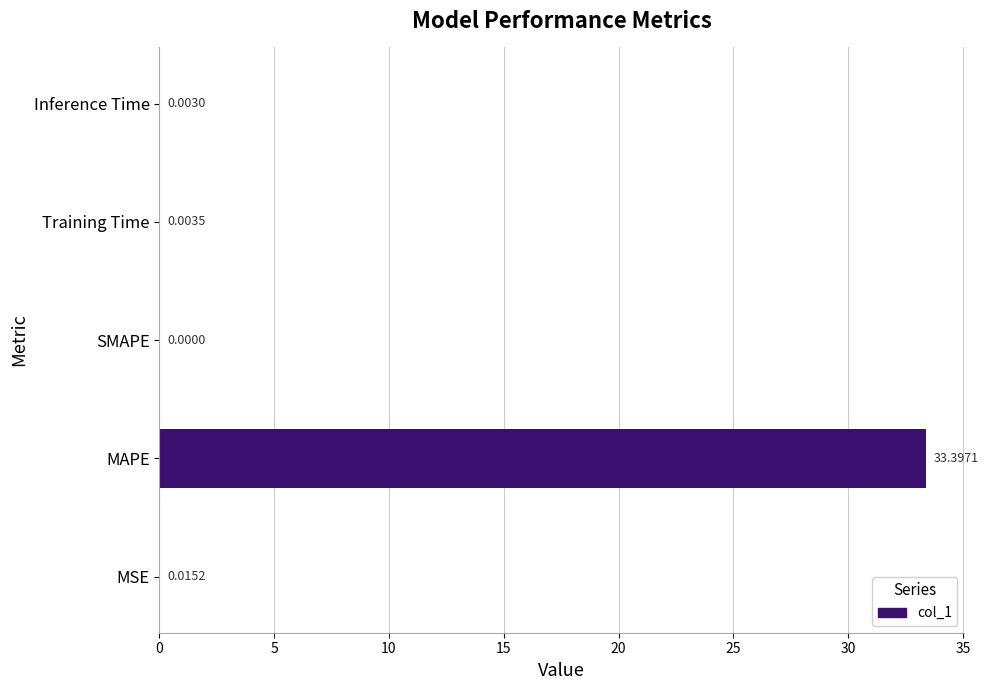

What is the change in value from MSE to MAPE?

+33.4